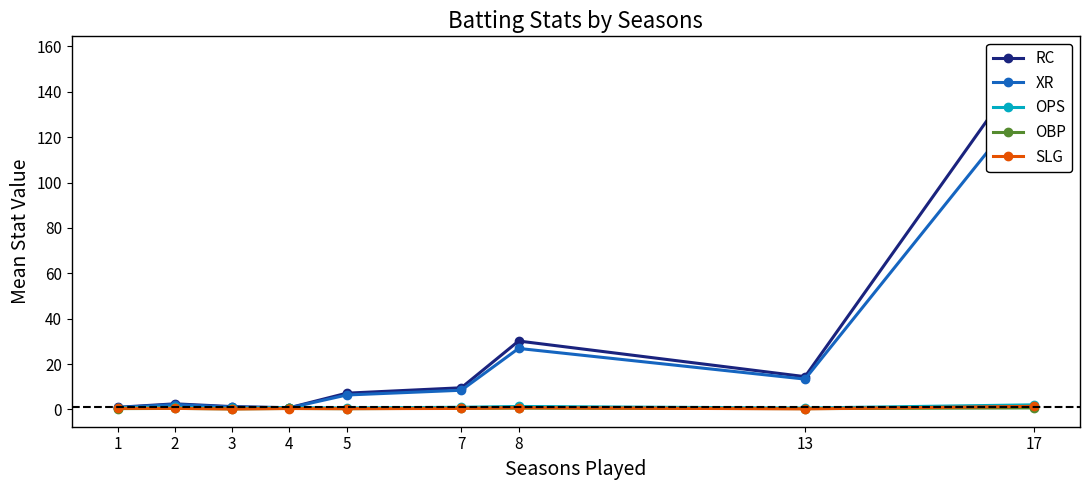

Which series ends up on top after the final intersection of OPS and RC?

RC